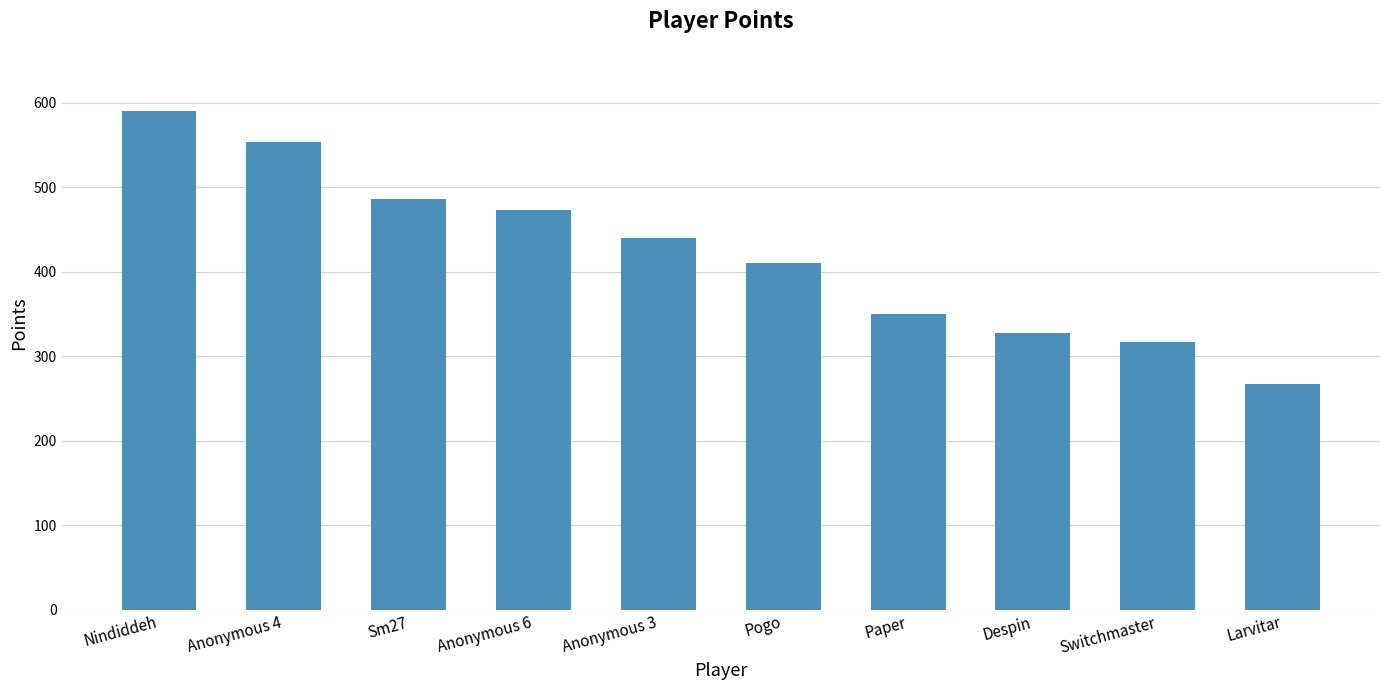

What is the smallest value displayed?

267